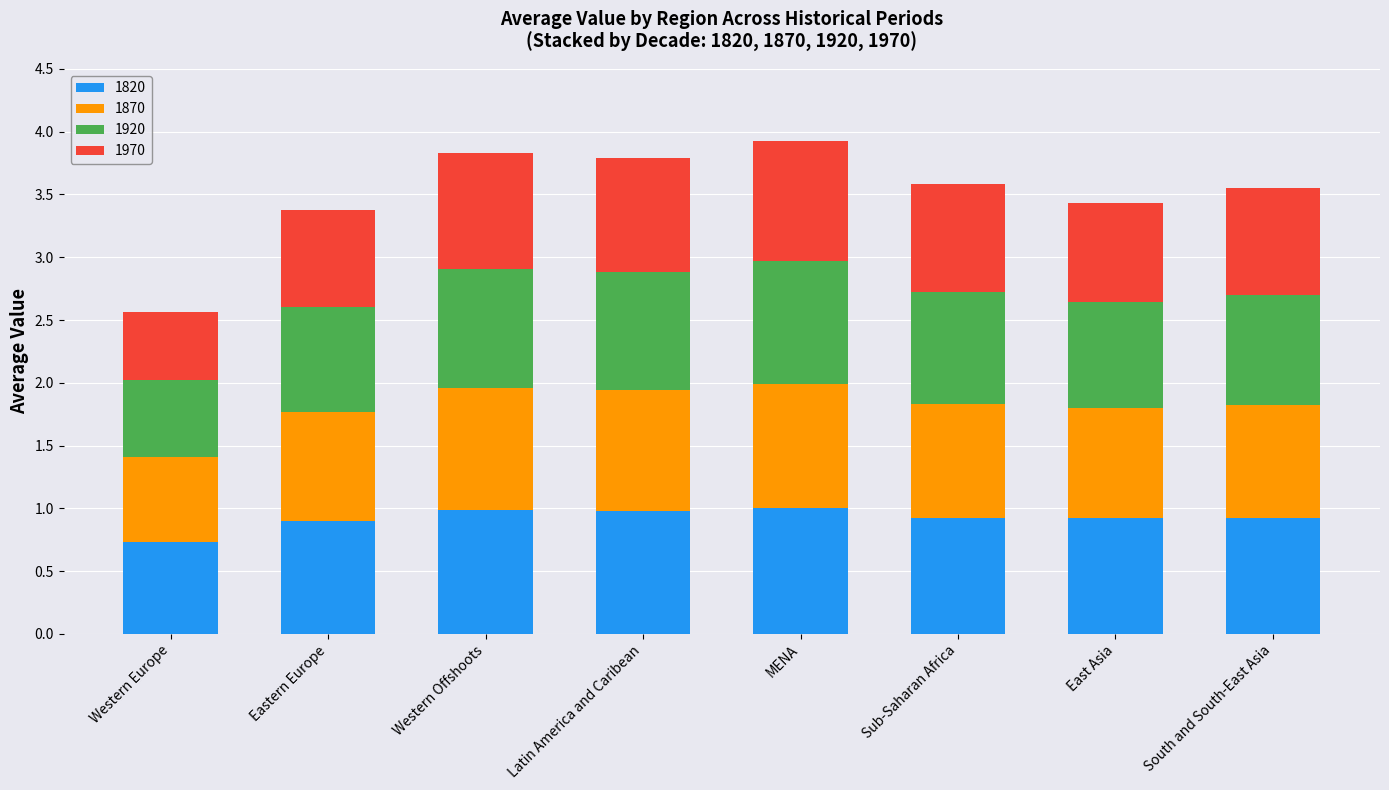

Does the chart contain stacked bars?

Yes